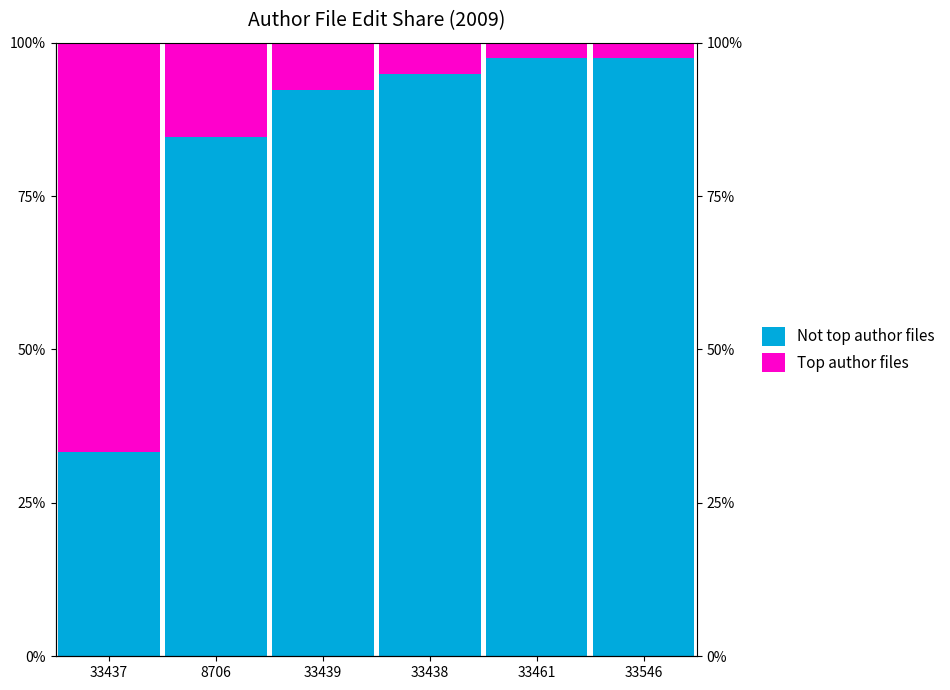

How many bars are there in each group?

2